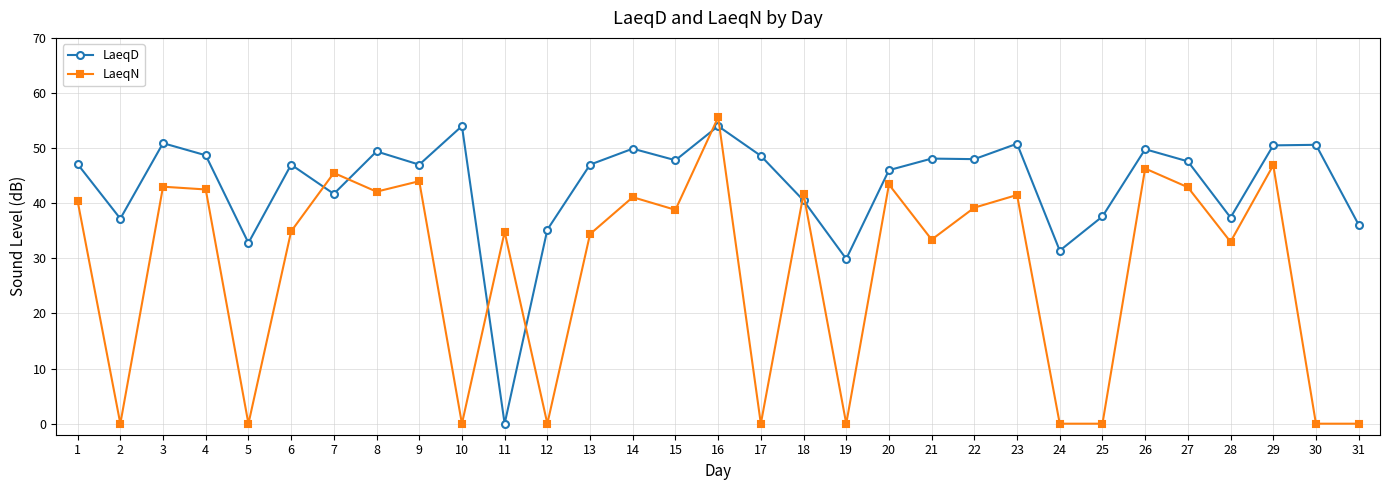

What is the difference between the LaeqD values at 26 and 22?

1.8